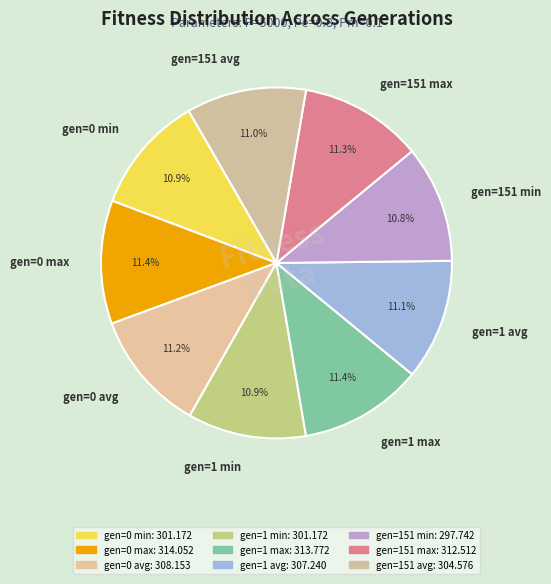

Count the number of slices in the pie.

9